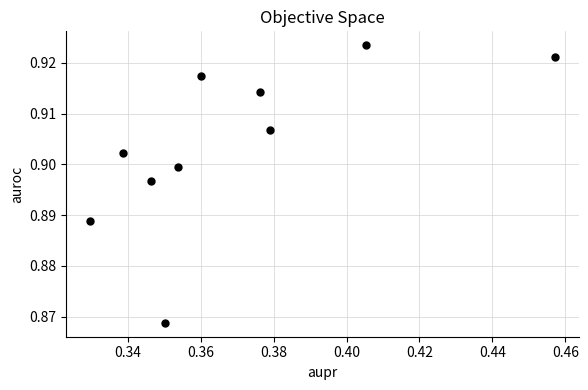

What is the average X value?

0.4